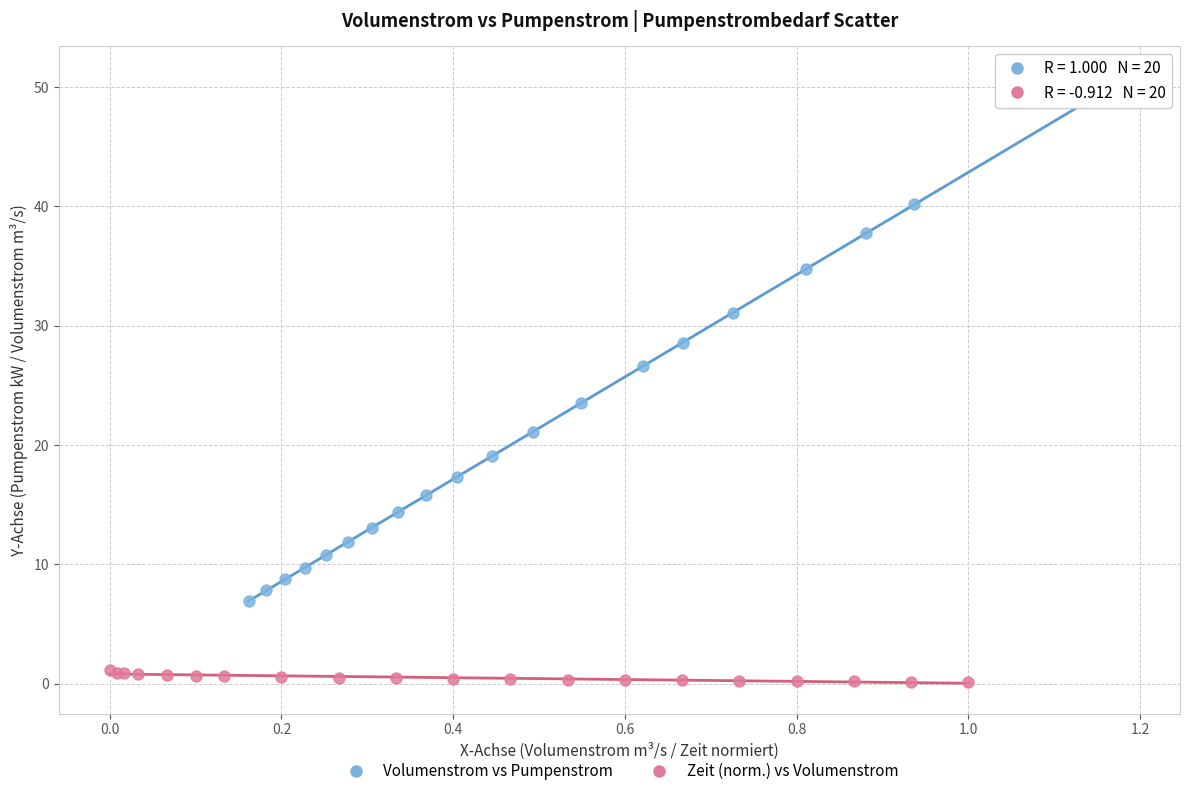

Which series reaches the maximum Y coordinate?

Volumenstrom vs Pumpenstrom